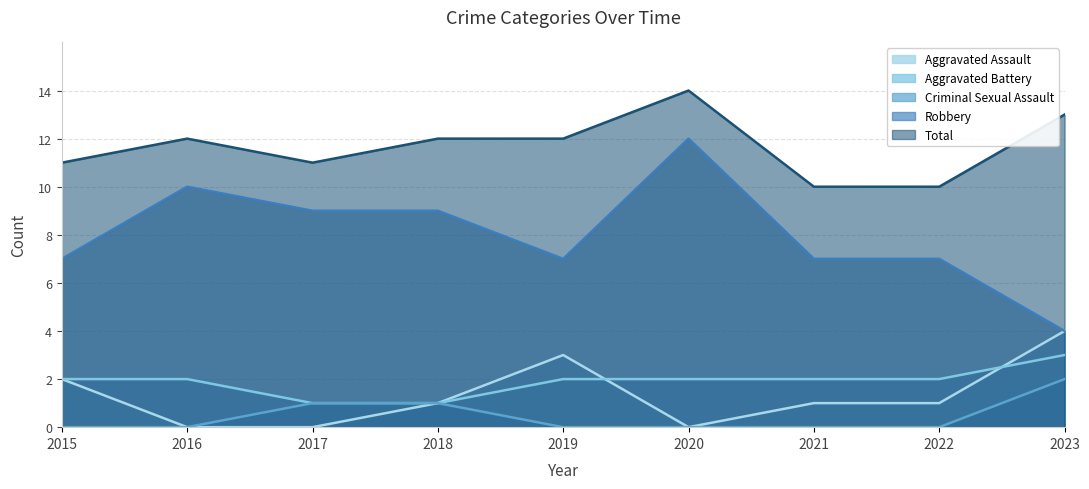

At which category does the chart reach its minimum across all series?

2016